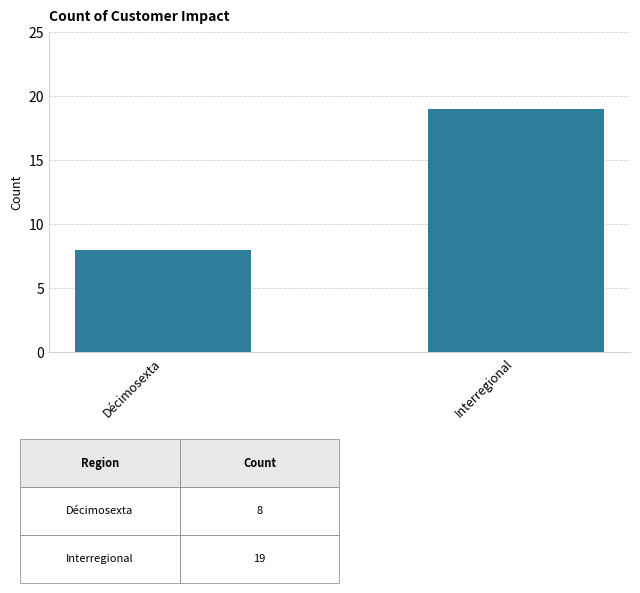

What is the change in value from Décimosexta to Interregional?

+11